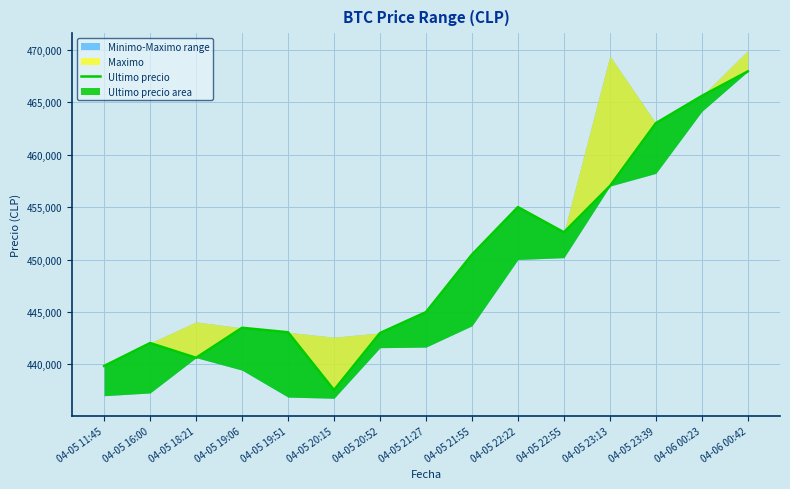

Reading left to right, what are all the values shown in this chart?

04-05 11:45=439856	04-05 16:00=442042	04-05 18:21=440637	04-05 19:06=443496	04-05 19:51=443069	04-05 20:15=437562	04-05 20:52=442996	04-05 21:27=444989	04-05 21:55=450472	04-05 22:22=454999	04-05 22:55=452599	04-05 23:13=457000	04-05 23:39=462999	04-06 00:23=465595	04-06 00:42=467932